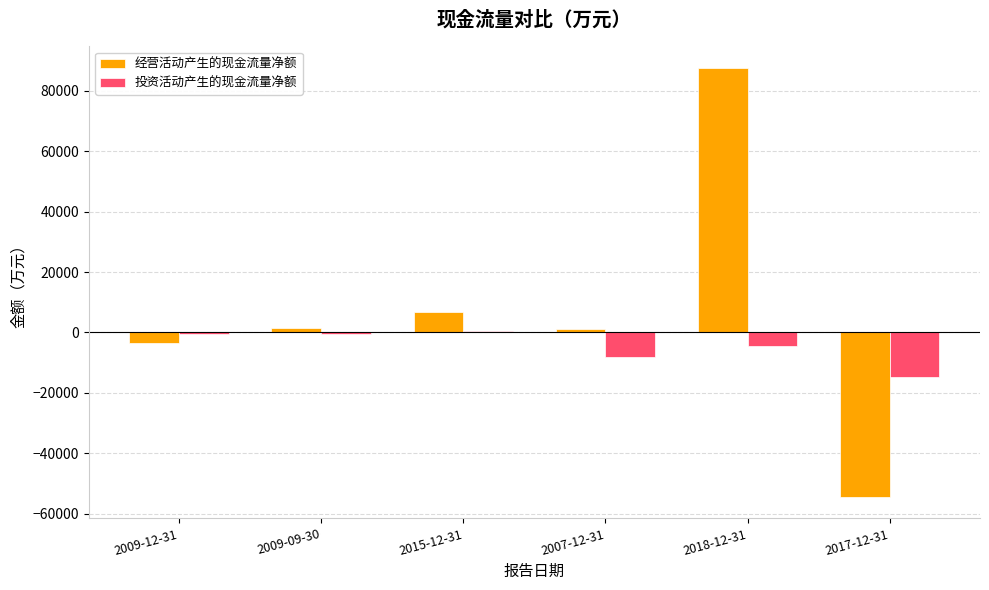

How many data points does each series have?

6